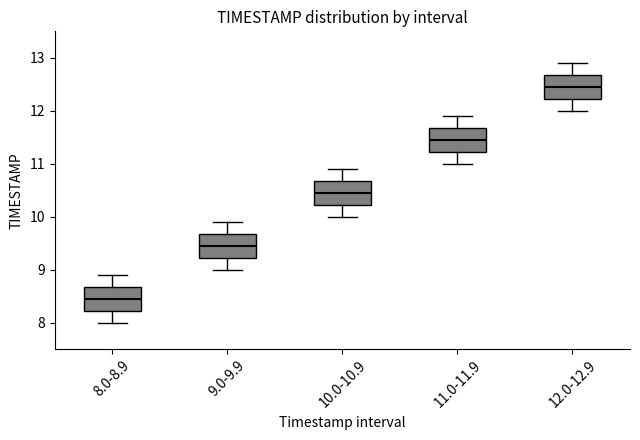

Where is the upper edge of the box for 8.0-8.9 on the y-axis? The values are not printed on the chart, so give them approximately, as read against the axis.

8.7